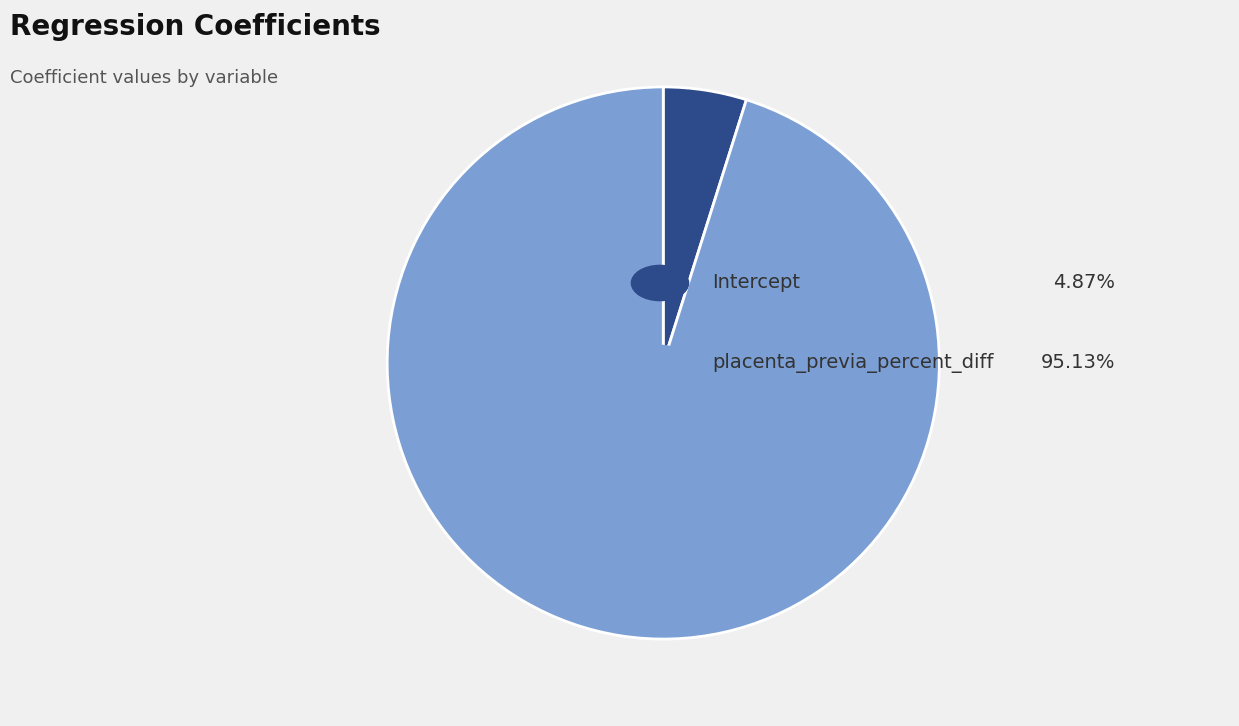

Count the number of slices in the pie.

2